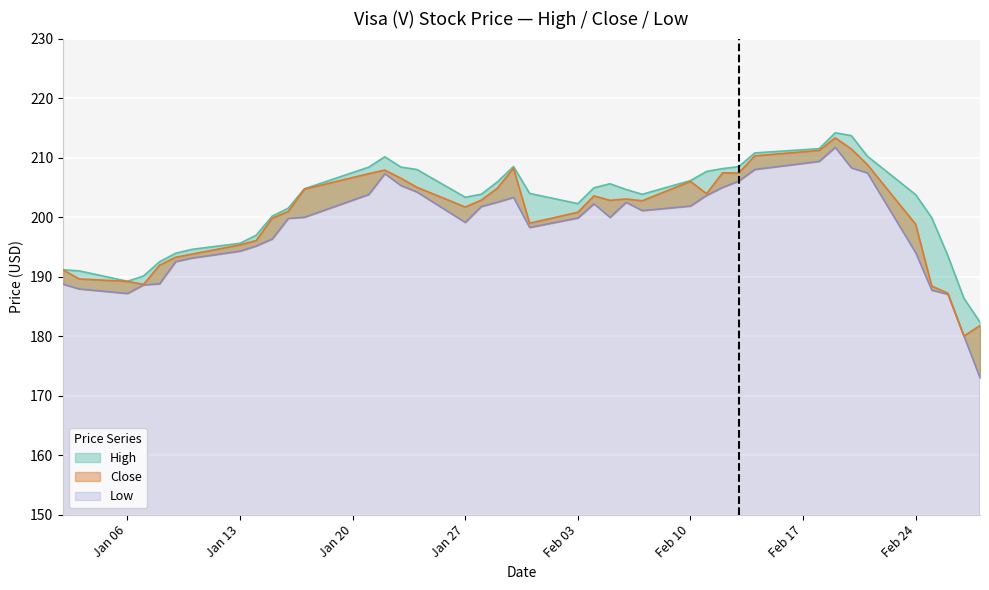

At which category is the sum across all series the highest?

2020-02-19